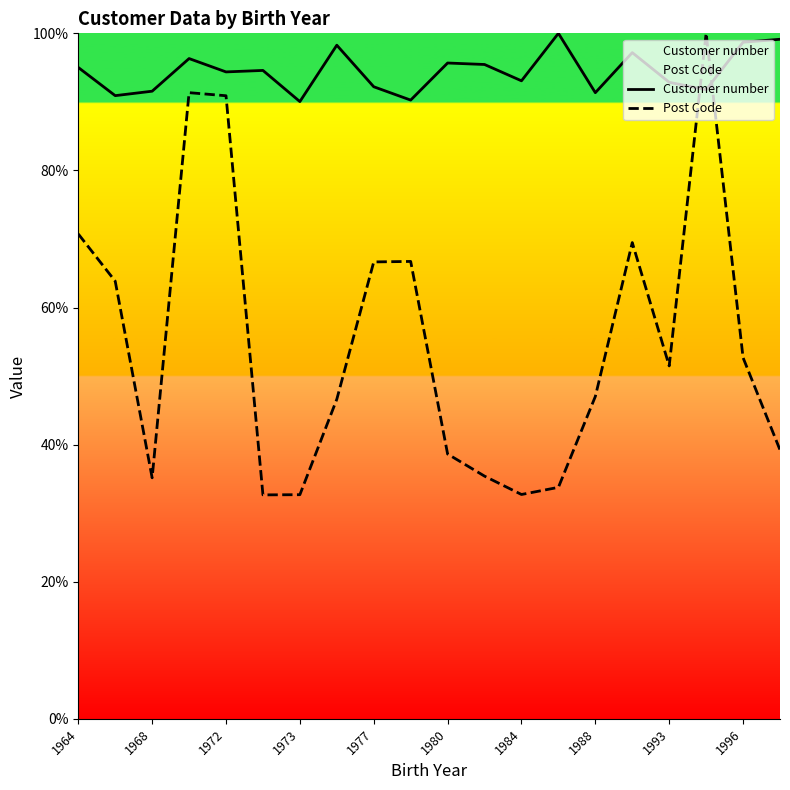

Is it true that Post Code equals 32.7 at 1984?

True